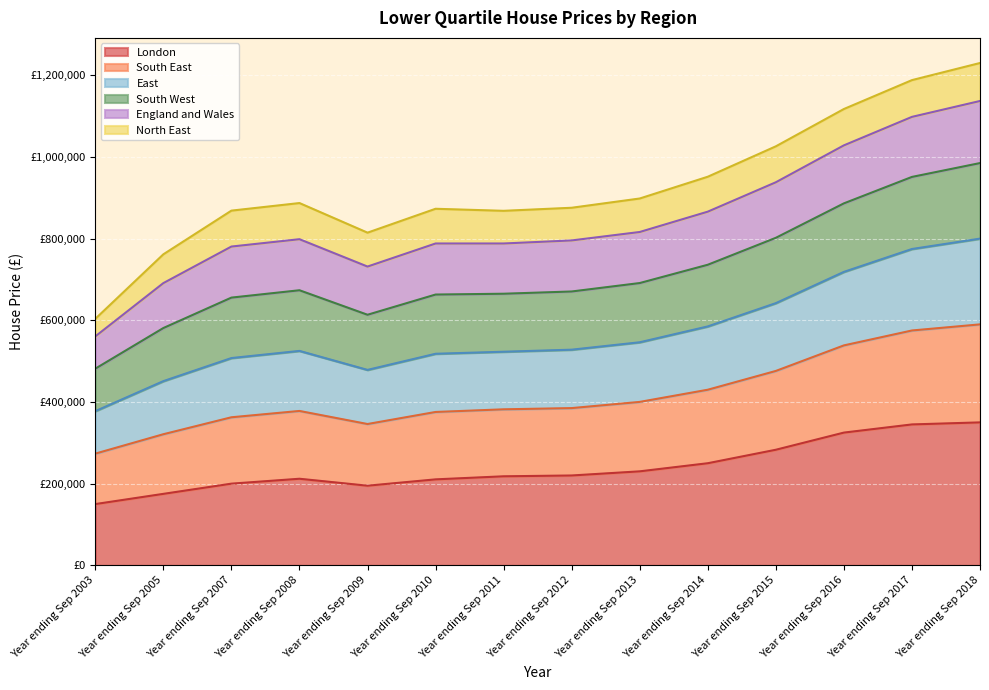

What is the difference between the London values at Year ending Sep 2007 and Year ending Sep 2011?

18000